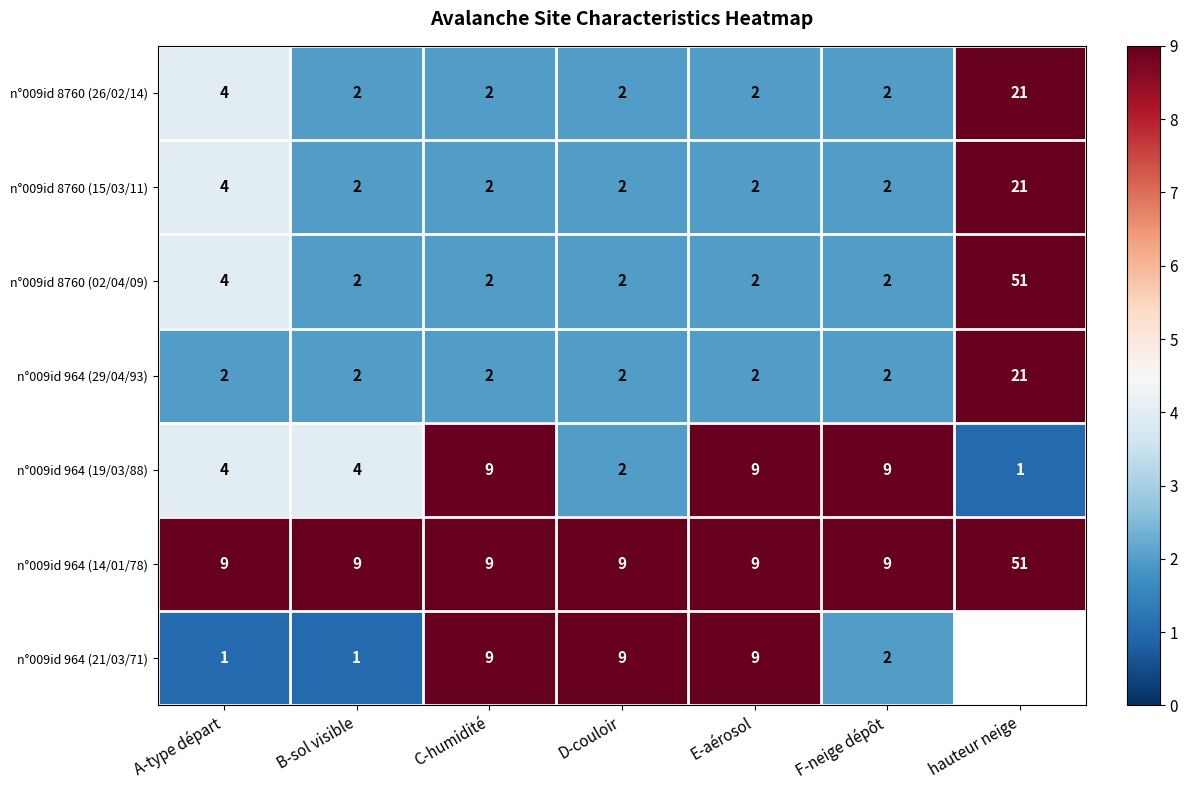

What is the average value of the n°009id 964 (14/01/78) series?

15